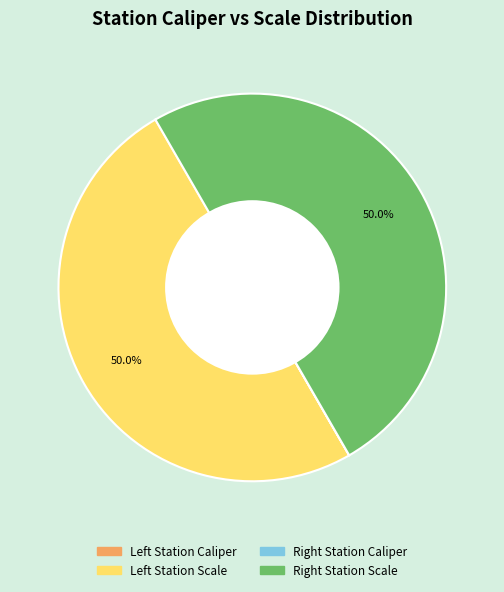

Which slice is the largest?

Left Station Scale